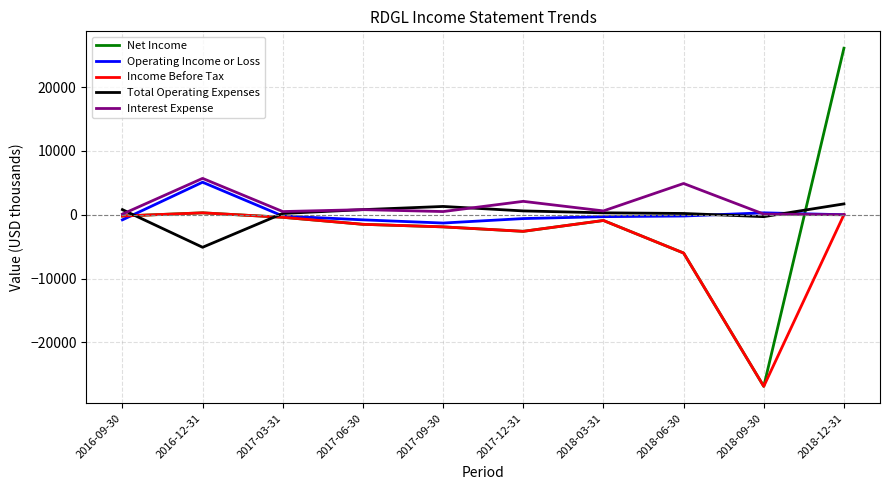

At which label does Operating Income or Loss first exceed -200?

2016-12-31